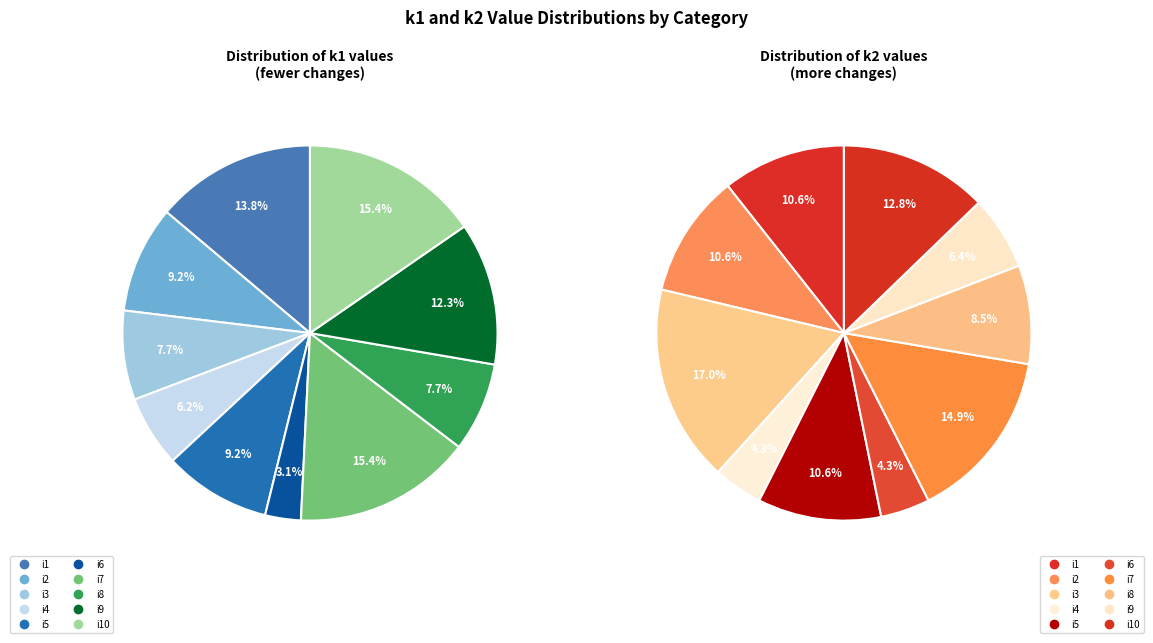

To the nearest percent, what is the difference between the largest and smallest slice percentages?

12%